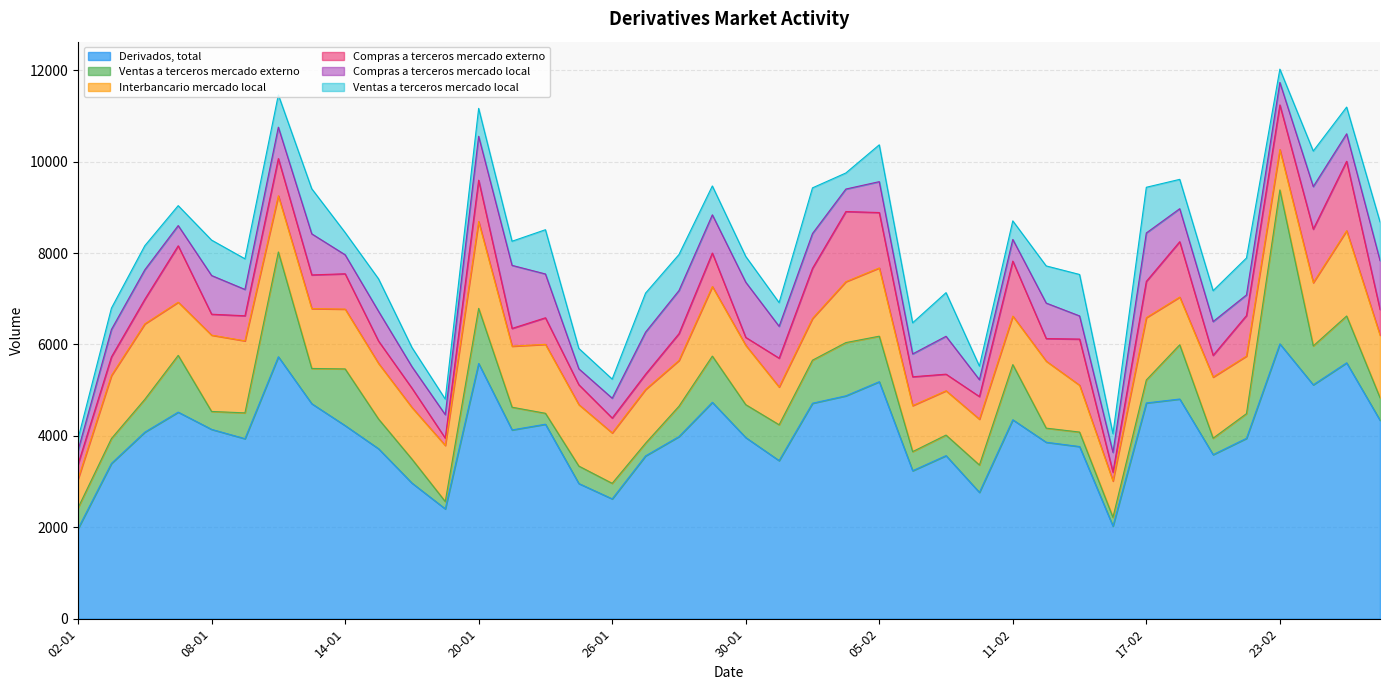

The Ventas a terceros mercado externo series shows 509 at 18-02. True or false?

False